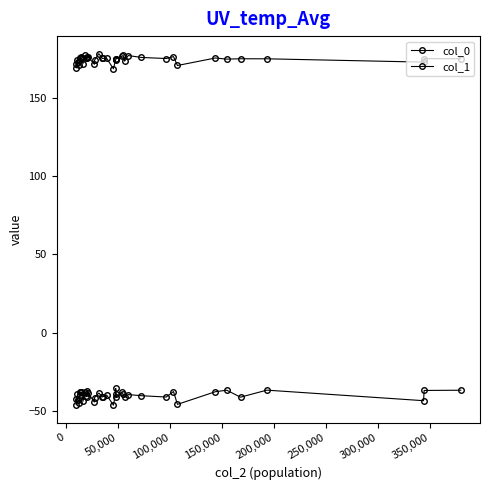

What is the spread (max minus min) of values at 200,000?

211.4